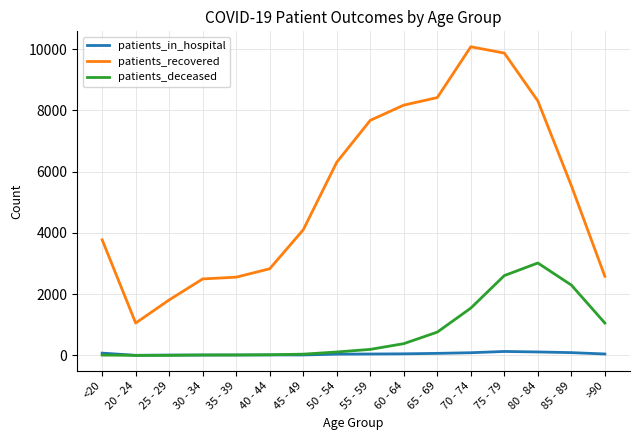

The value of patients_deceased at 75 - 79 is 1539. True or false?

False